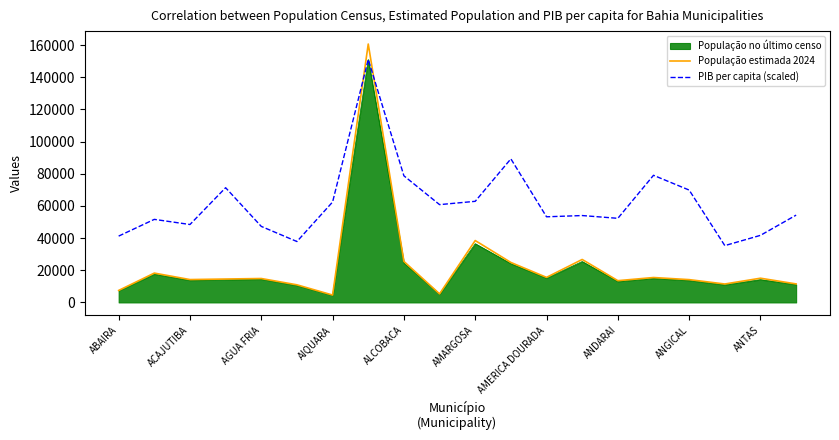

Which series has the widest spread of values?

População estimada 2024